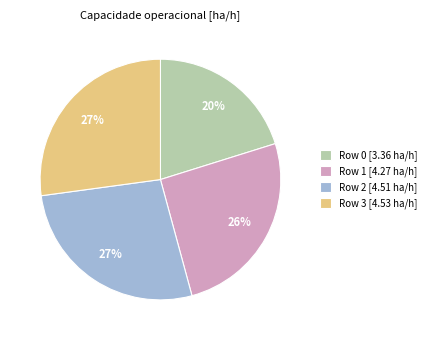

To the nearest percent, what portion does Row 1 [4.27 ha/h] represent?

26%